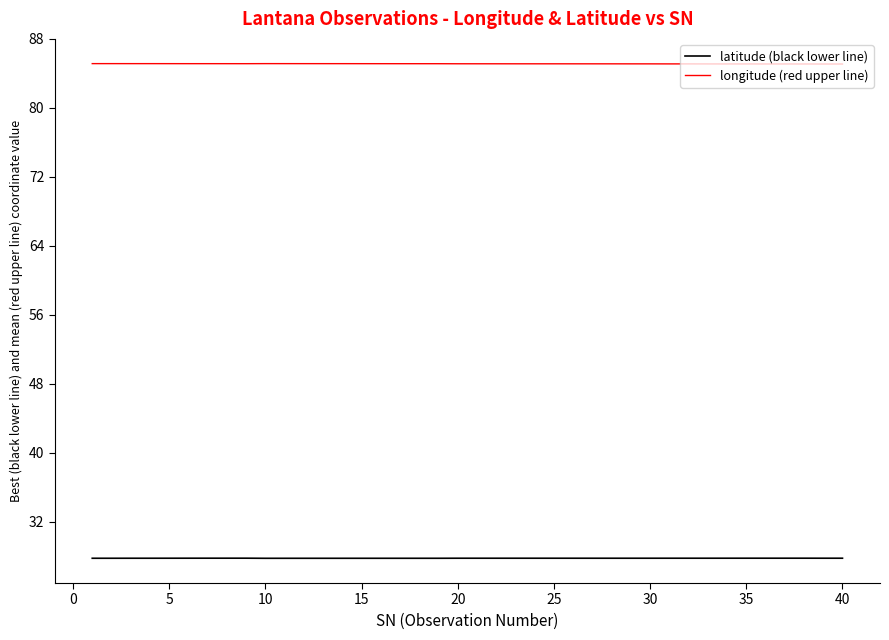

What is the greatest value displayed?

85.1